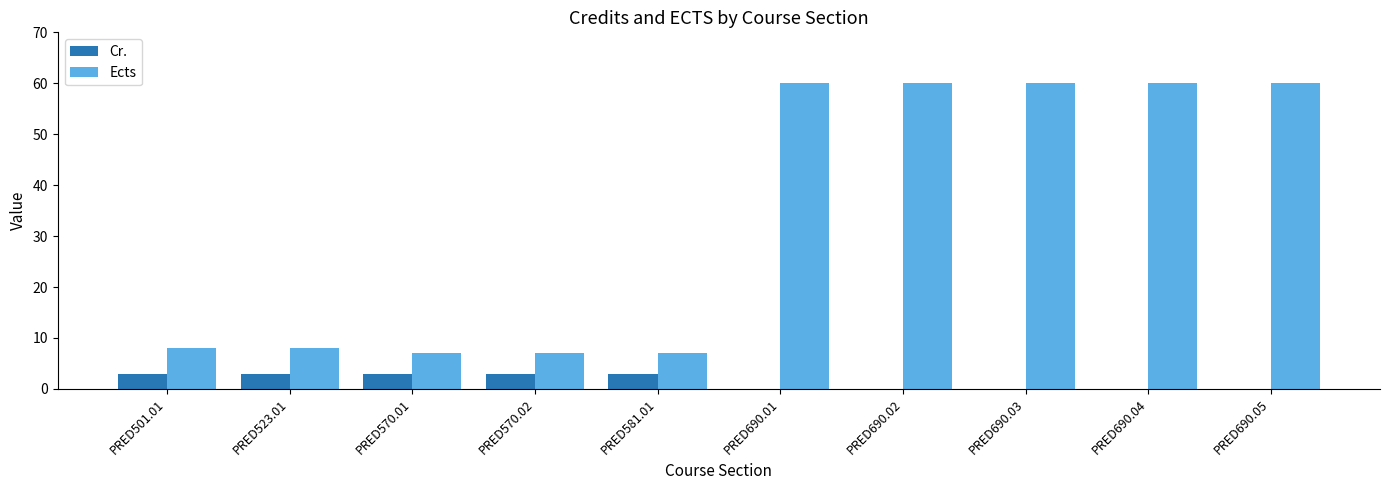

Is the value of Ects at PRED570.02 greater than the value of Cr. at PRED570.01?

Yes